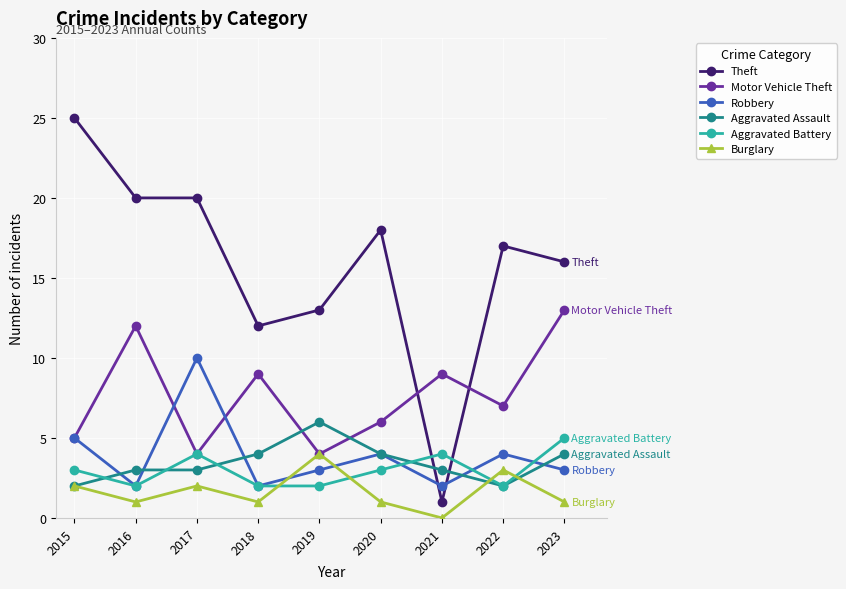

At which label does Burglary first exceed 1?

2015